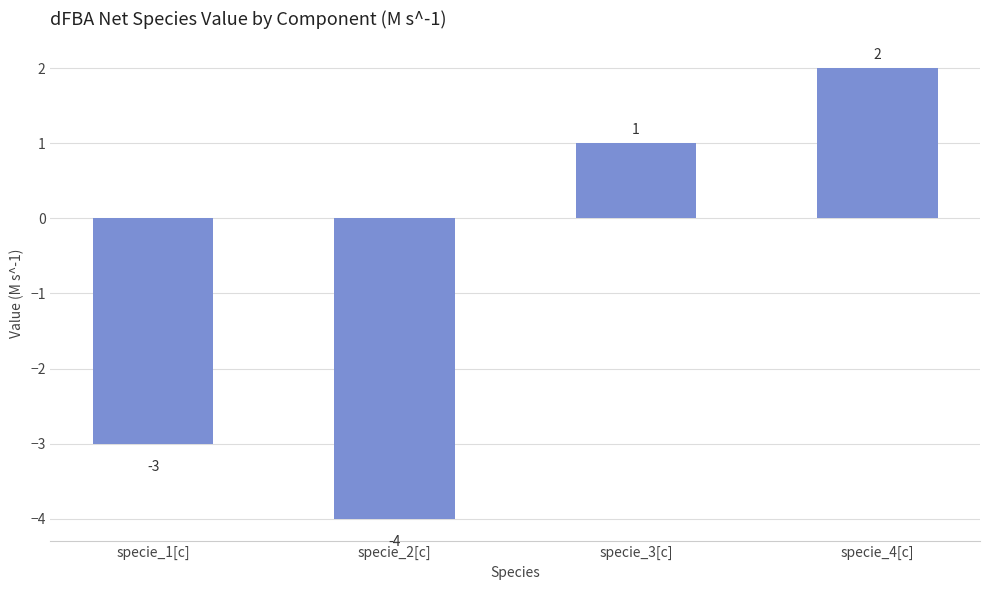

What is the approximate value at specie_2[c]?

-4